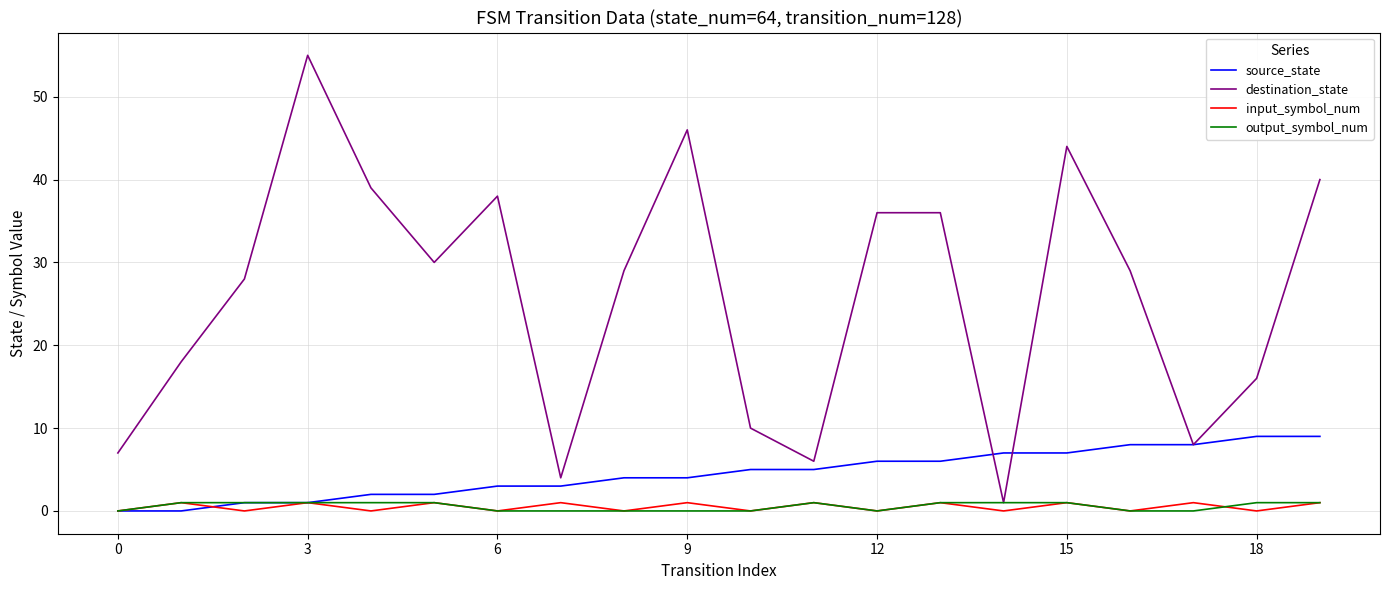

What is the maximum value shown in the chart?

55